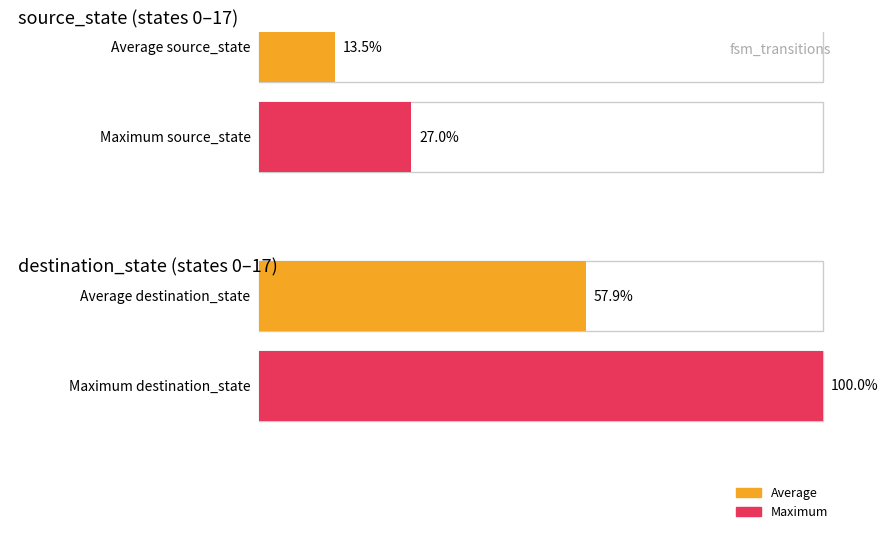

Are the bars grouped side by side (vs. stacked)?

Yes